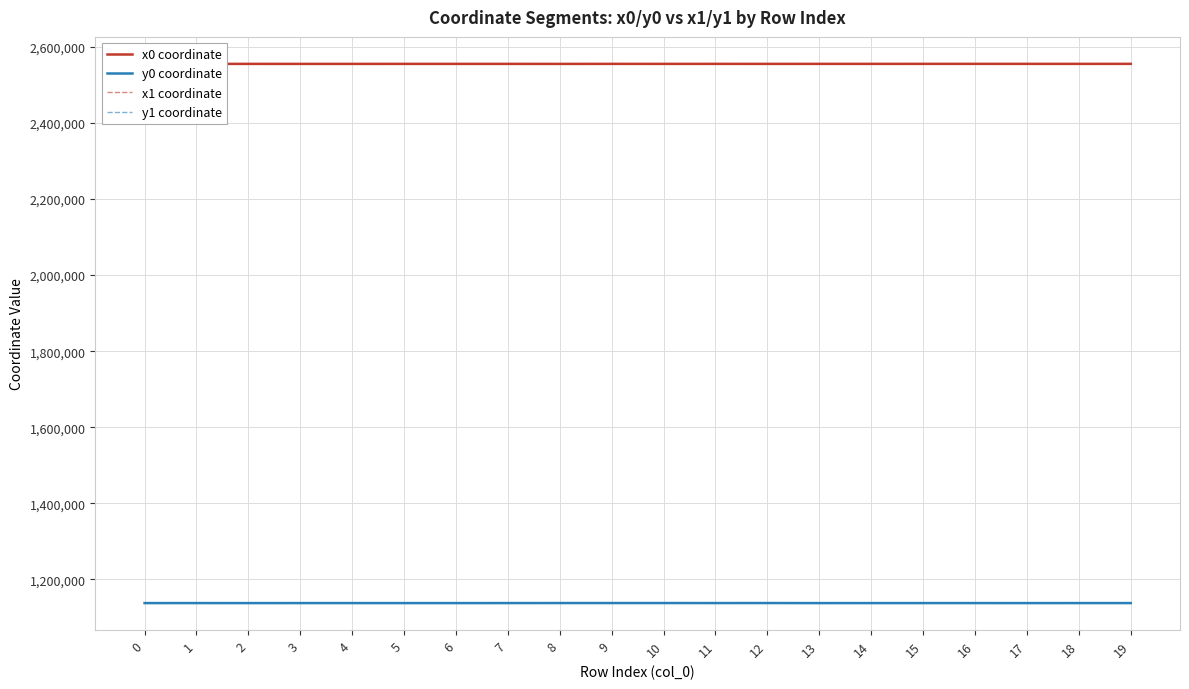

True or false: x1 coordinate and y0 coordinate cross at least once.

False